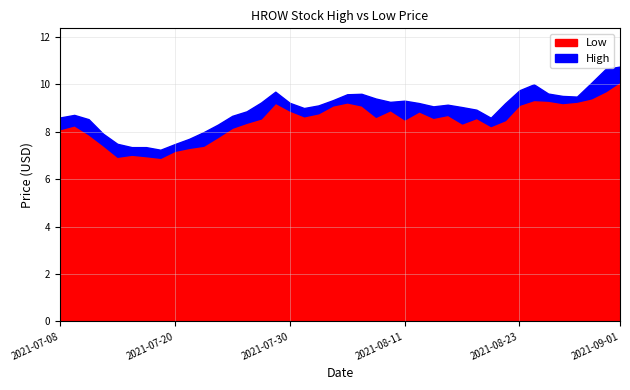

Does the chart have visible grid lines?

Yes